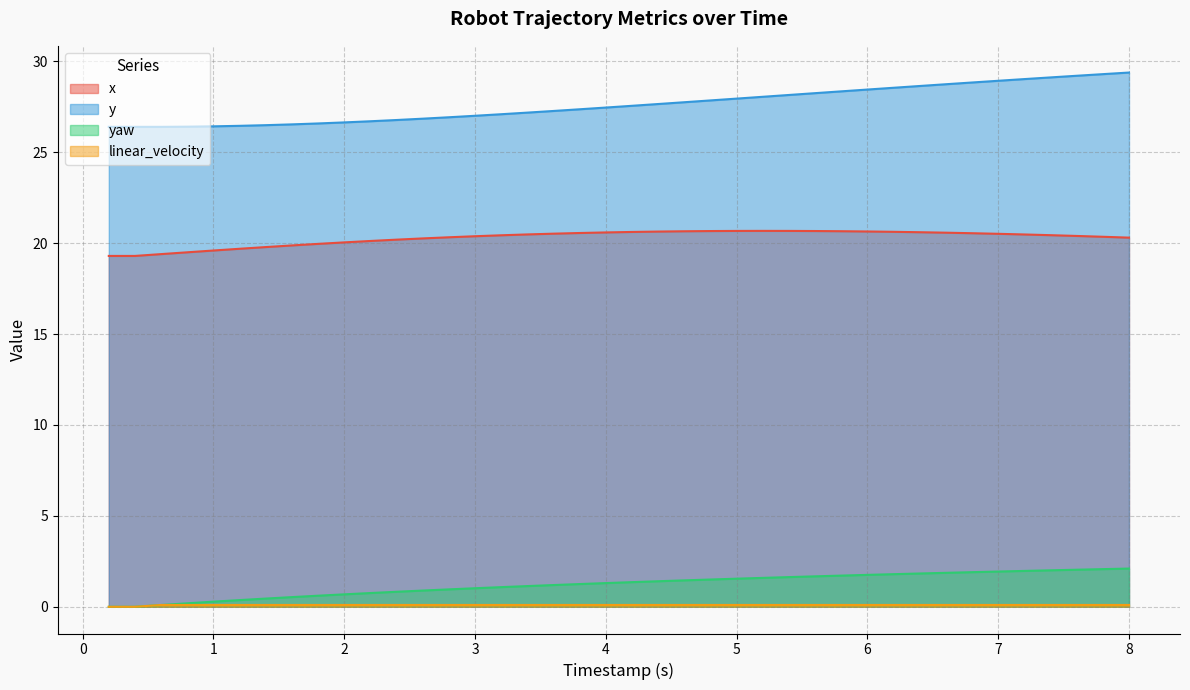

Reading left to right, transcribe all the data shown in this chart.

x: 19.3	19.3	19.4	19.5	19.6	19.7	19.8	19.9	20.0	20.0	20.1	20.2	20.3	20.3	20.4	20.4	20.5	20.5	20.6	20.6	20.6	20.6	20.7	20.7	20.7	20.7	20.7	20.7	20.7	20.6	20.6	20.6	20.6	20.5	20.5	20.5	20.4	20.4	20.4	20.3
y: 26.4	26.4	26.4	26.4	26.4	26.5	26.5	26.5	26.6	26.6	26.7	26.8	26.8	26.9	27.0	27.1	27.2	27.3	27.4	27.5	27.6	27.7	27.8	27.9	28.0	28.1	28.2	28.3	28.4	28.5	28.6	28.6	28.7	28.8	28.9	29.0	29.1	29.2	29.3	29.4
yaw: 0.0	0.0	0.1	0.2	0.3	0.4	0.5	0.5	0.6	0.7	0.8	0.8	0.9	1.0	1.0	1.1	1.1	1.2	1.3	1.3	1.4	1.4	1.5	1.5	1.5	1.6	1.6	1.7	1.7	1.8	1.8	1.8	1.9	1.9	1.9	2.0	2.0	2.0	2.1	2.1
linear_velocity: 0.0	0.0	0.1	0.1	0.1	0.1	0.1	0.1	0.1	0.1	0.1	0.1	0.1	0.1	0.1	0.1	0.1	0.1	0.1	0.1	0.1	0.1	0.1	0.1	0.1	0.1	0.1	0.1	0.1	0.1	0.1	0.1	0.1	0.1	0.1	0.1	0.1	0.1	0.1	0.1